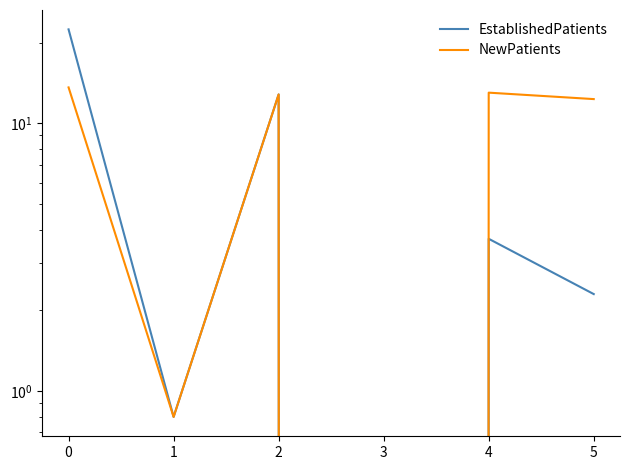

What is the sum of all EstablishedPatients values?

42.0